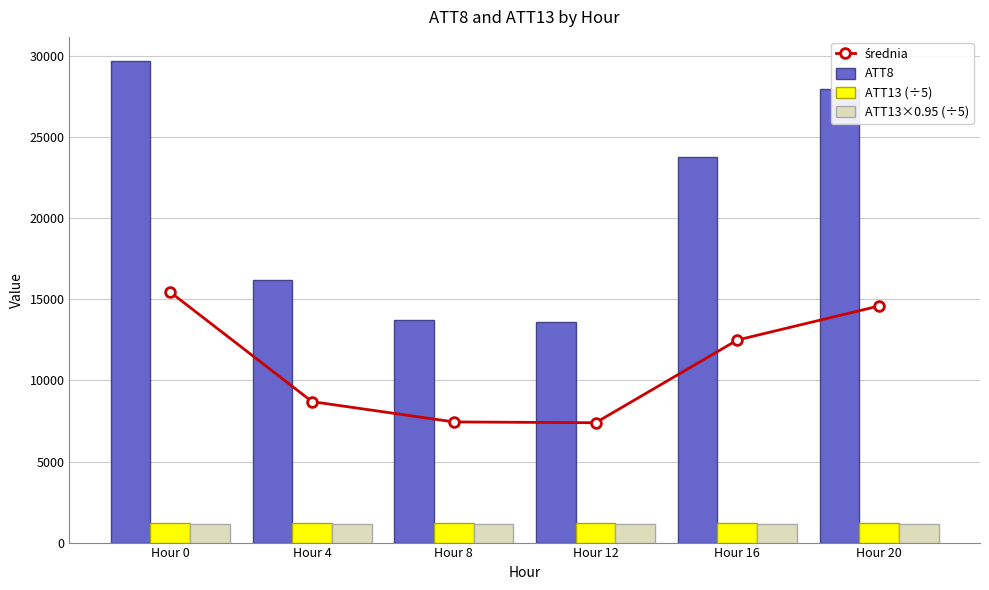

Reading left to right, extract all data points from this chart.

średnia: Hour 0=15440.8	Hour 4=8691.8	Hour 8=7441.3	Hour 12=7390.9	Hour 16=12491.8	Hour 20=14591.5
ATT8: Hour 0=29700.0	Hour 4=16200.0	Hour 8=13700.0	Hour 12=13600.0	Hour 16=23800.0	Hour 20=28000.0
ATT13 (÷5): Hour 0=1181.7	Hour 4=1183.5	Hour 8=1182.6	Hour 12=1181.8	Hour 16=1183.6	Hour 20=1182.9
ATT13×0.95 (÷5): Hour 0=1122.6	Hour 4=1124.4	Hour 8=1123.5	Hour 12=1122.7	Hour 16=1124.4	Hour 20=1123.8